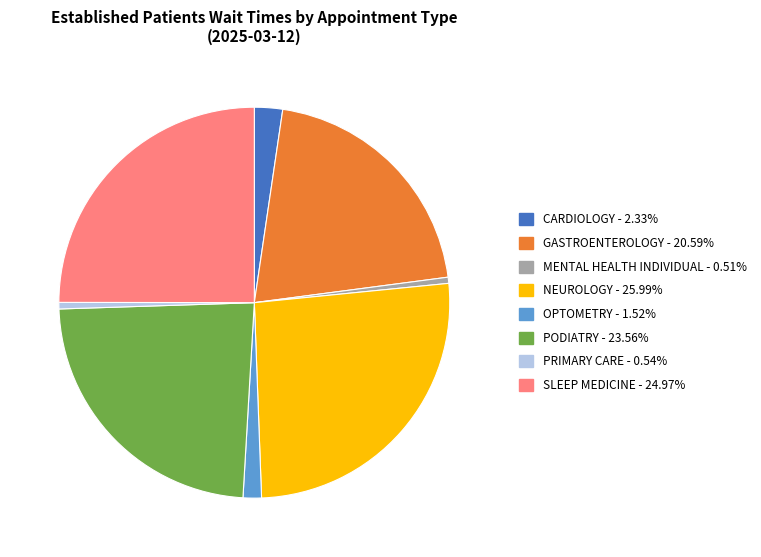

Do PRIMARY CARE and MENTAL HEALTH INDIVIDUAL together represent more than half of the pie?

No